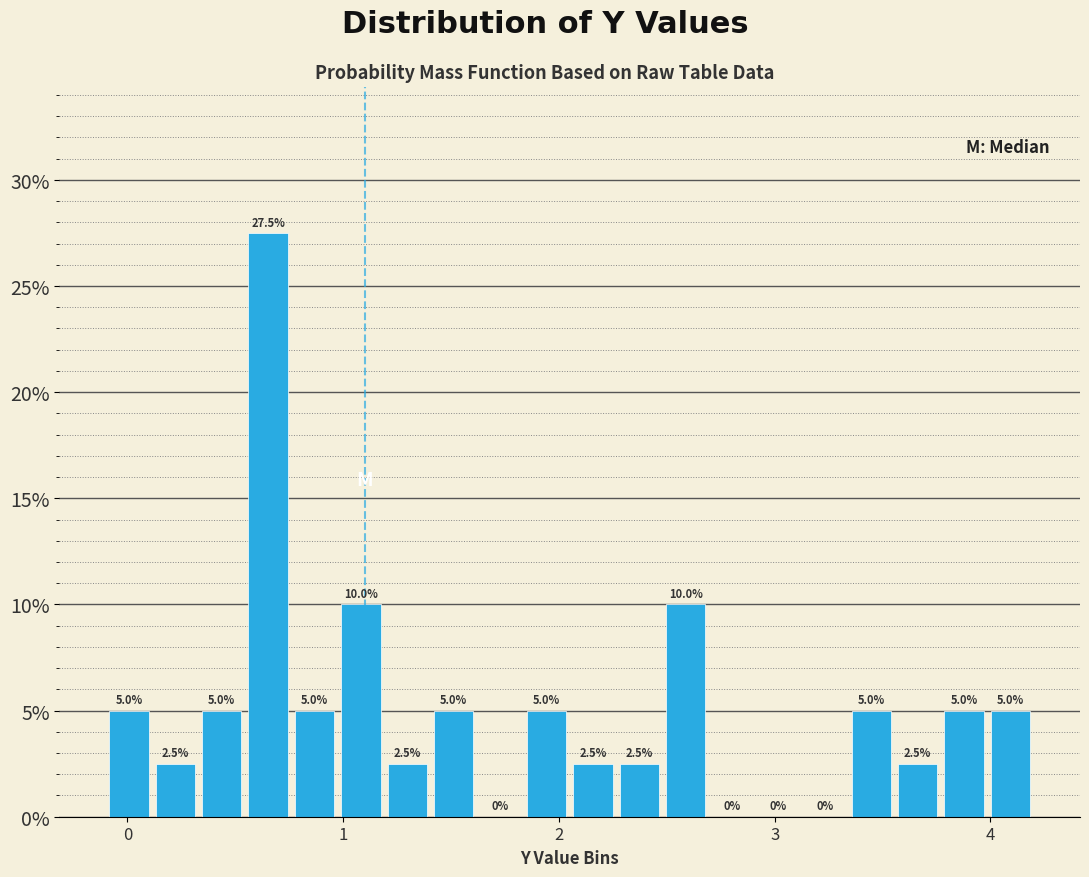

Read against the x-axis, roughly where is the centre of the tallest bar?

0.7